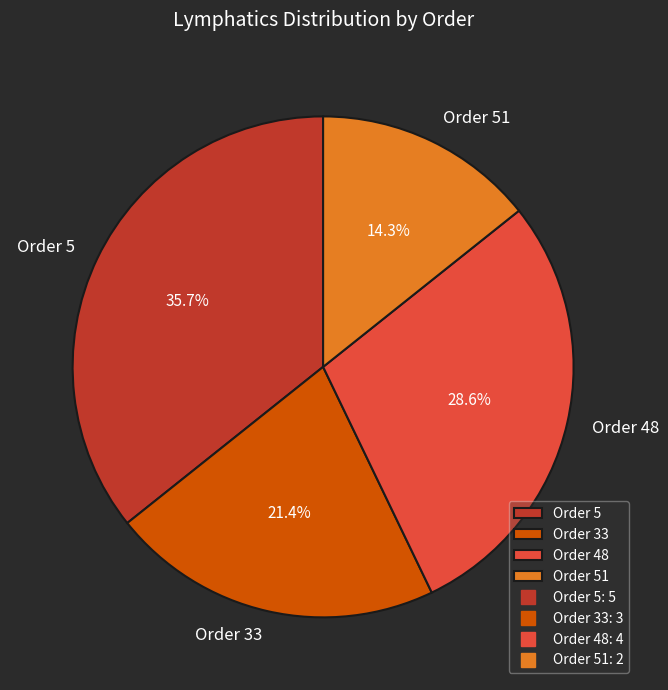

Which category has the smallest portion of the pie?

Order 51